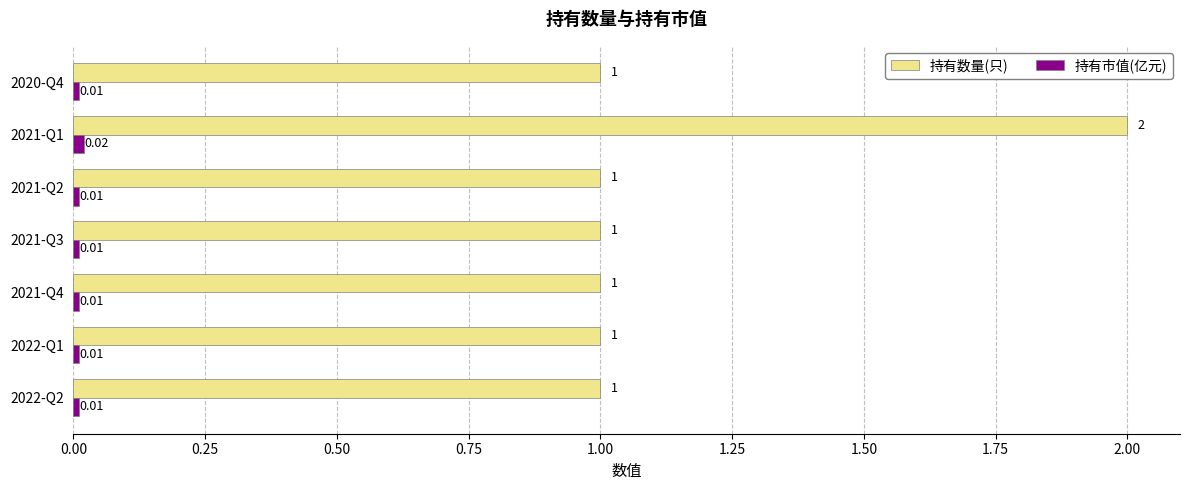

What is the total value across all series at 2020-Q4?

1.0